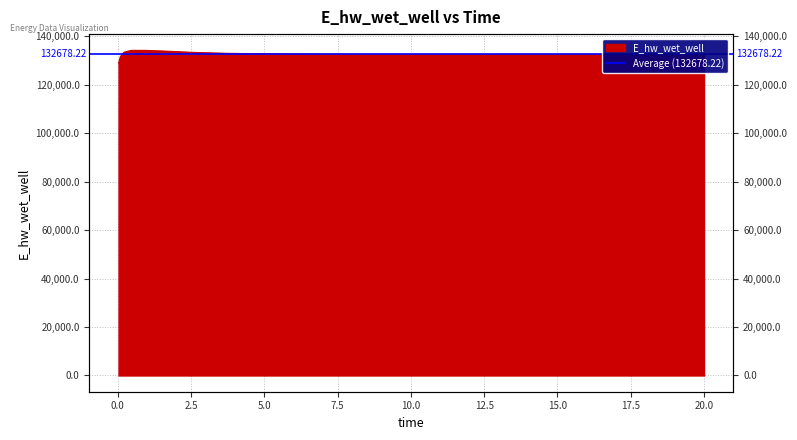

What is the value of the 1st point from the left?

128913.1